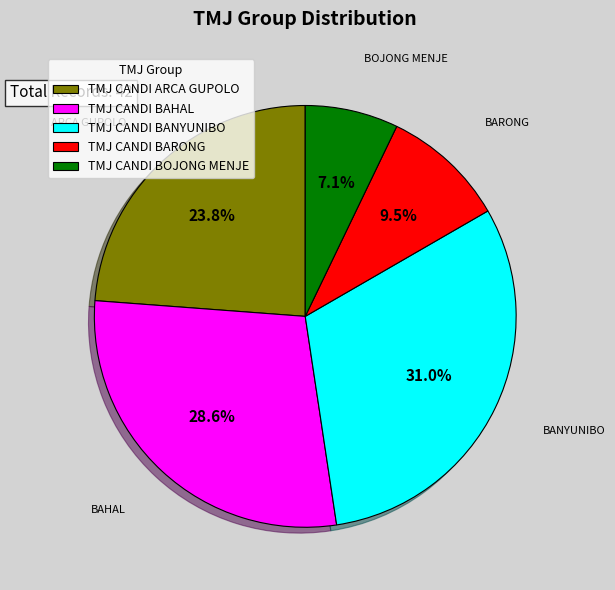

Between TMJ CANDI BOJONG MENJE and TMJ CANDI BANYUNIBO, which is larger?

TMJ CANDI BANYUNIBO